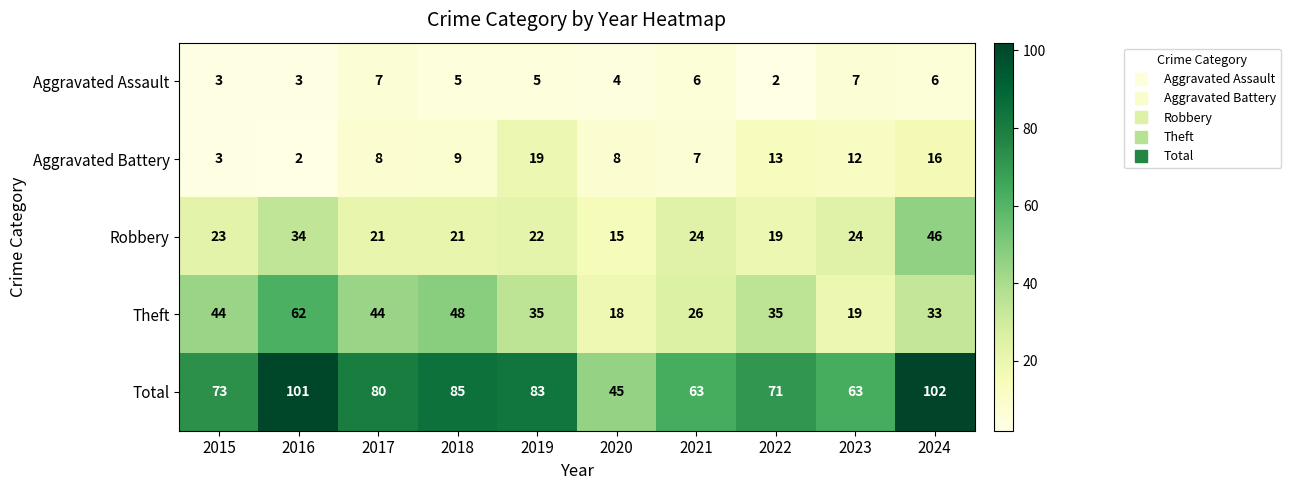

At 2023, list the series in order from smallest to largest.

Aggravated Assault, Aggravated Battery, Theft, Robbery, Total